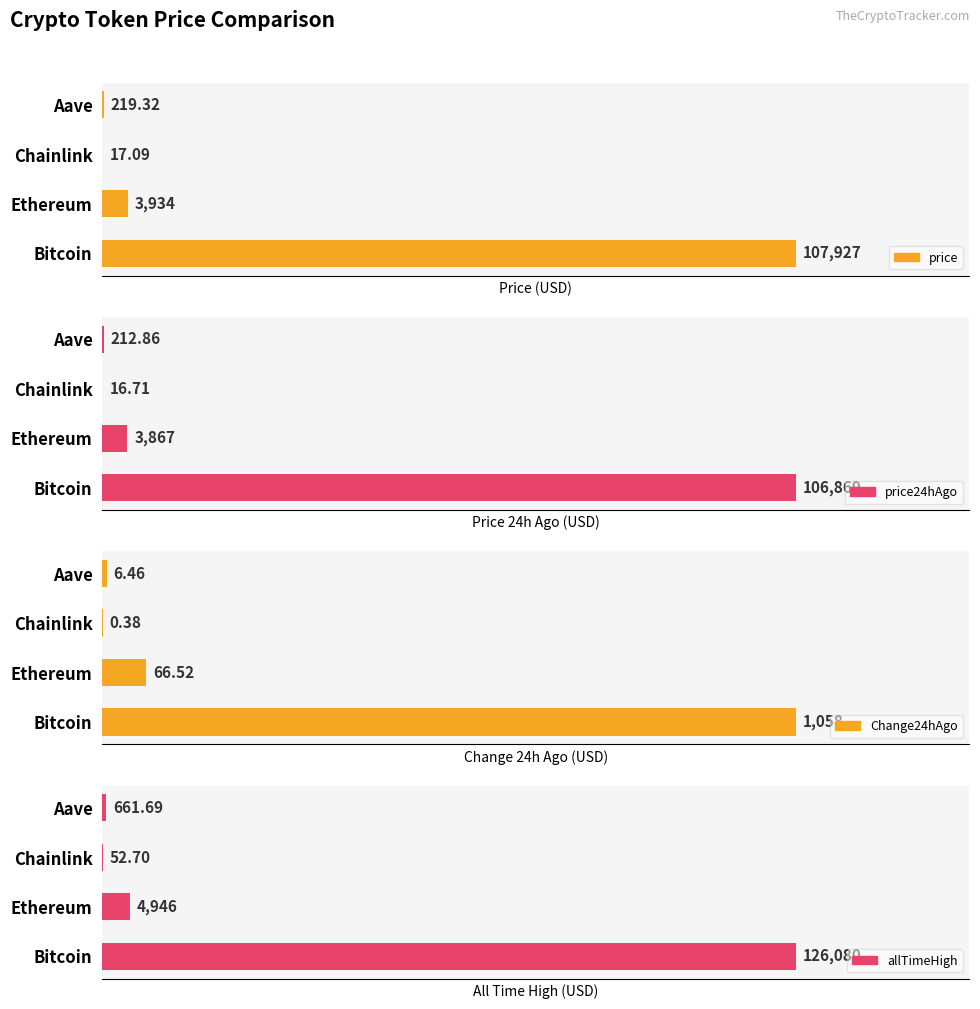

How many data points in Change24hAgo are less than 66?

2